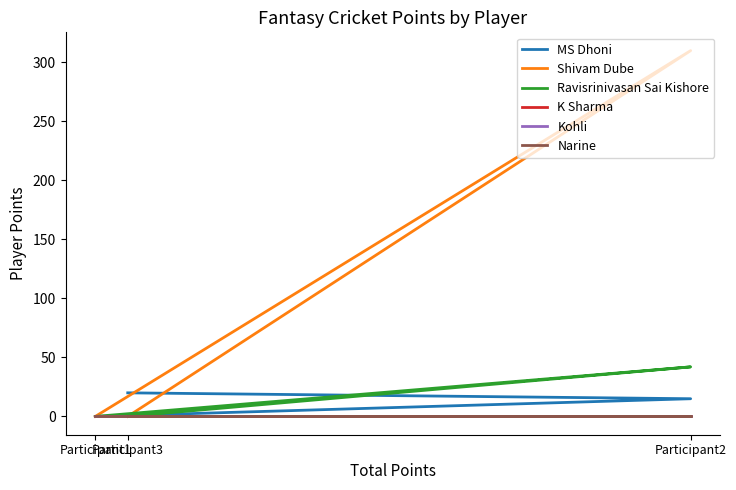

The Narine series shows 0 at Participant2. True or false?

True